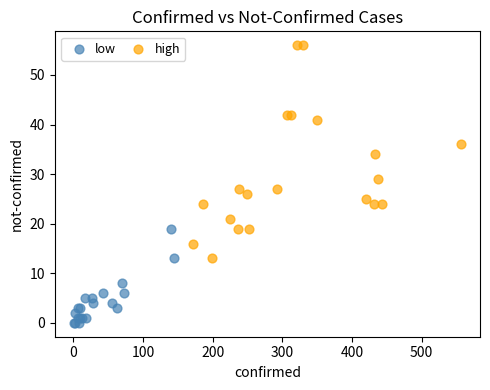

Which series reaches the minimum Y coordinate?

low